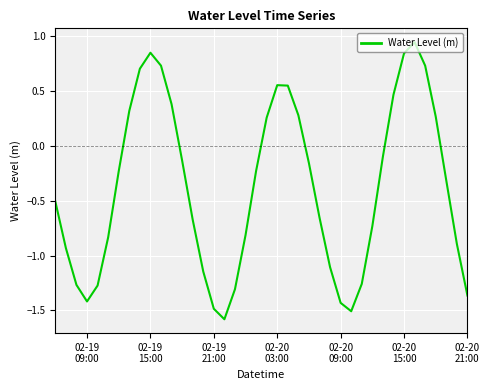

What is the difference between the maximum and minimum values?

2.5